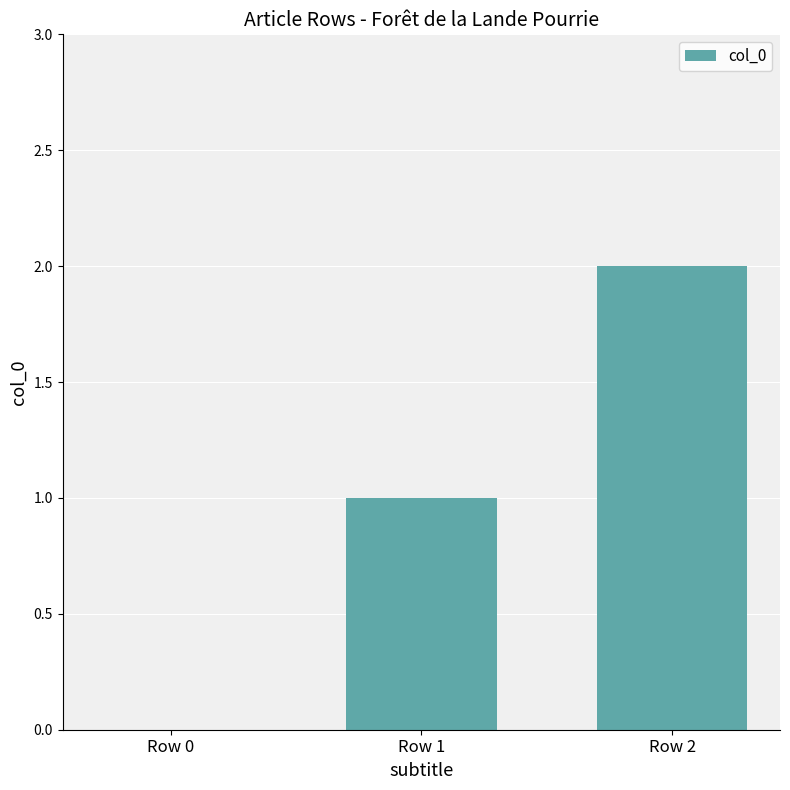

What is the sum of all values?

3